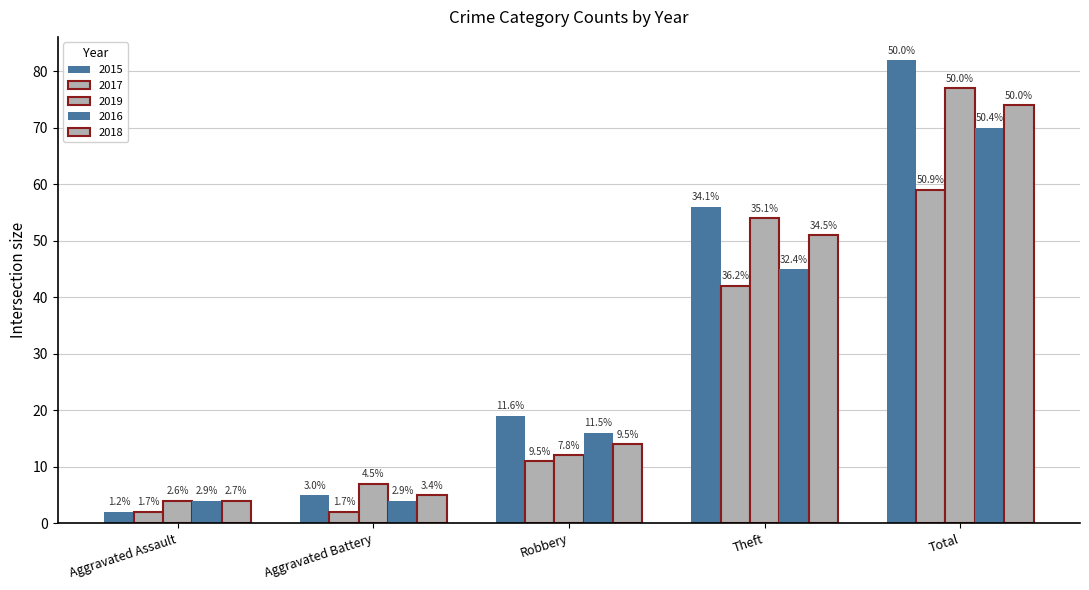

Does the chart contain stacked bars?

No